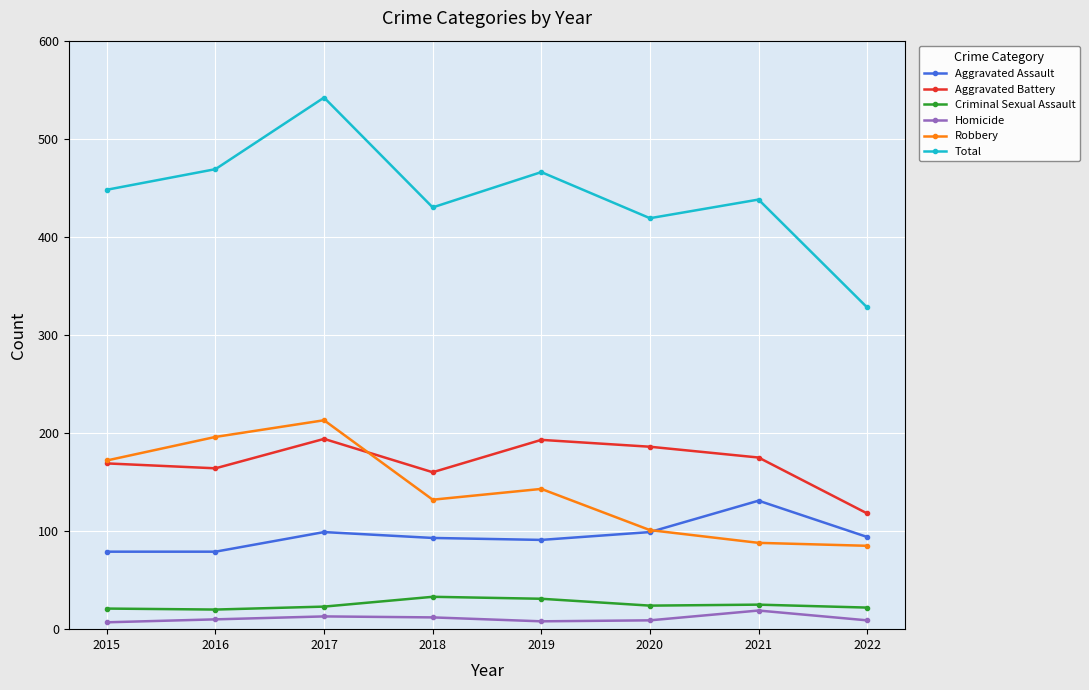

Rank the series by their maximum value, from highest to lowest.

Total, Robbery, Aggravated Battery, Aggravated Assault, Criminal Sexual Assault, Homicide